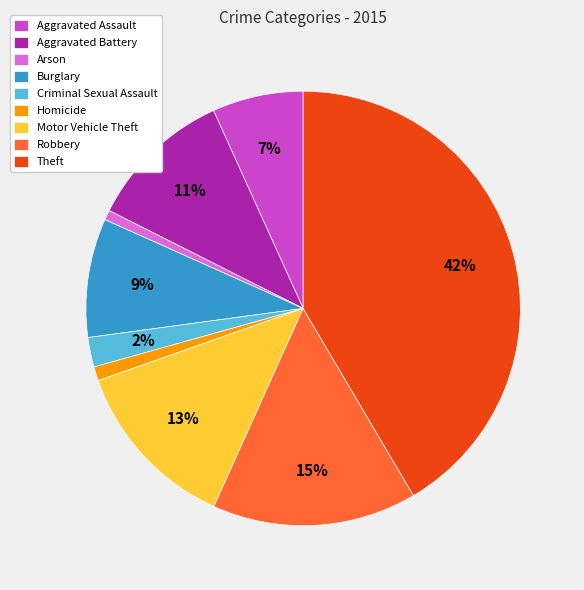

To the nearest percent, what percentage of the pie is Burglary?

9%